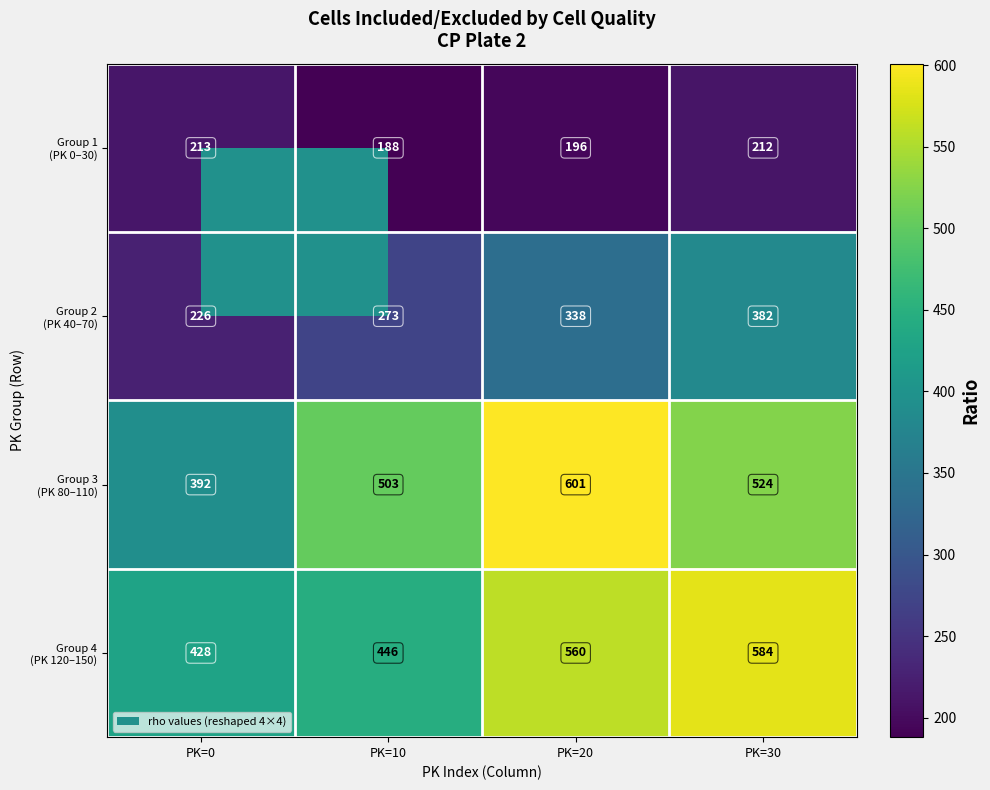

What is the total value across all series at PK=30?

1702